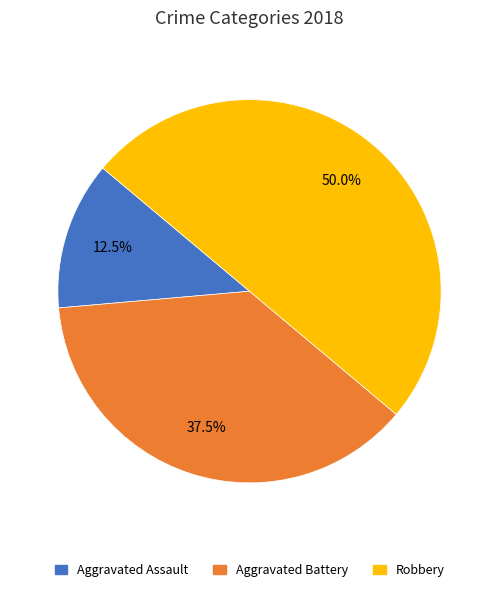

Count the number of slices in the pie.

3